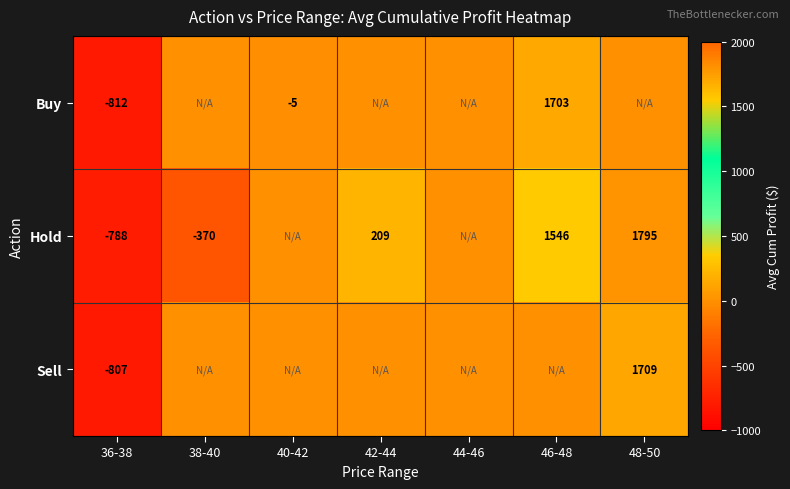

Which label corresponds to the largest value in the chart?

48-50